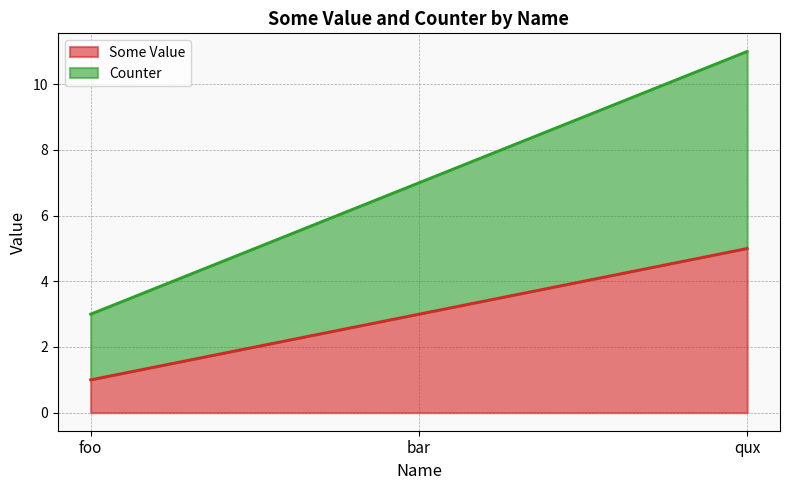

The Some Value series shows 5 at bar. True or false?

False